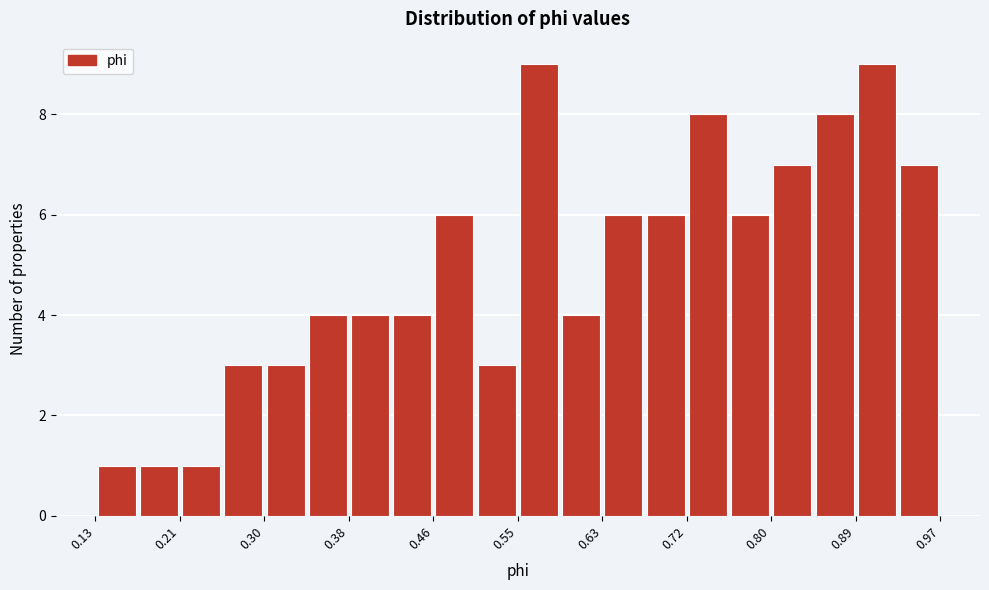

Reading left to right, list every bar in this chart as the range it spans on the x-axis followed by its height. Neither the bar edges nor the heights are printed on the chart, so give them approximately, as read against the axes.

0.13 to 0.17: 1
0.17 to 0.21: 1
0.21 to 0.25: 1
0.25 to 0.30: 3
0.30 to 0.34: 3
0.34 to 0.38: 4
0.38 to 0.42: 4
0.42 to 0.46: 4
0.46 to 0.51: 6
0.51 to 0.55: 3
0.55 to 0.59: 9
0.59 to 0.63: 4
0.63 to 0.68: 6
0.68 to 0.72: 6
0.72 to 0.76: 8
0.76 to 0.80: 6
0.80 to 0.84: 7
0.84 to 0.89: 8
0.89 to 0.93: 9
0.93 to 0.97: 7